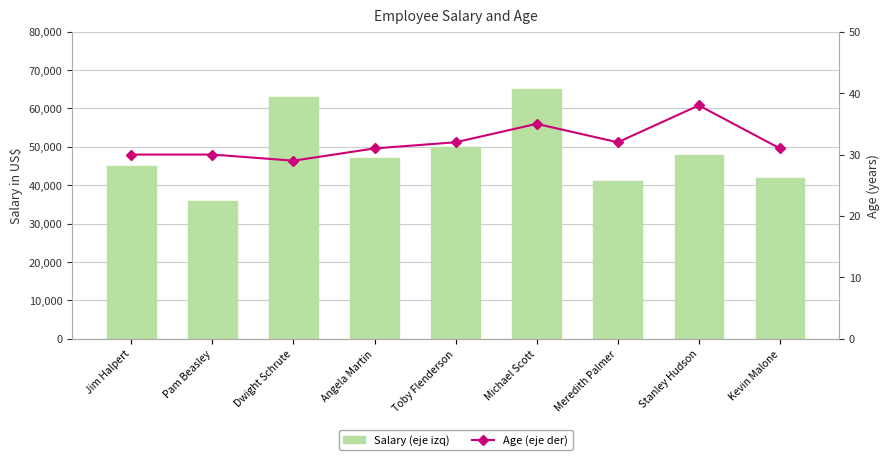

What is the minimum value for Age (eje der)?

29